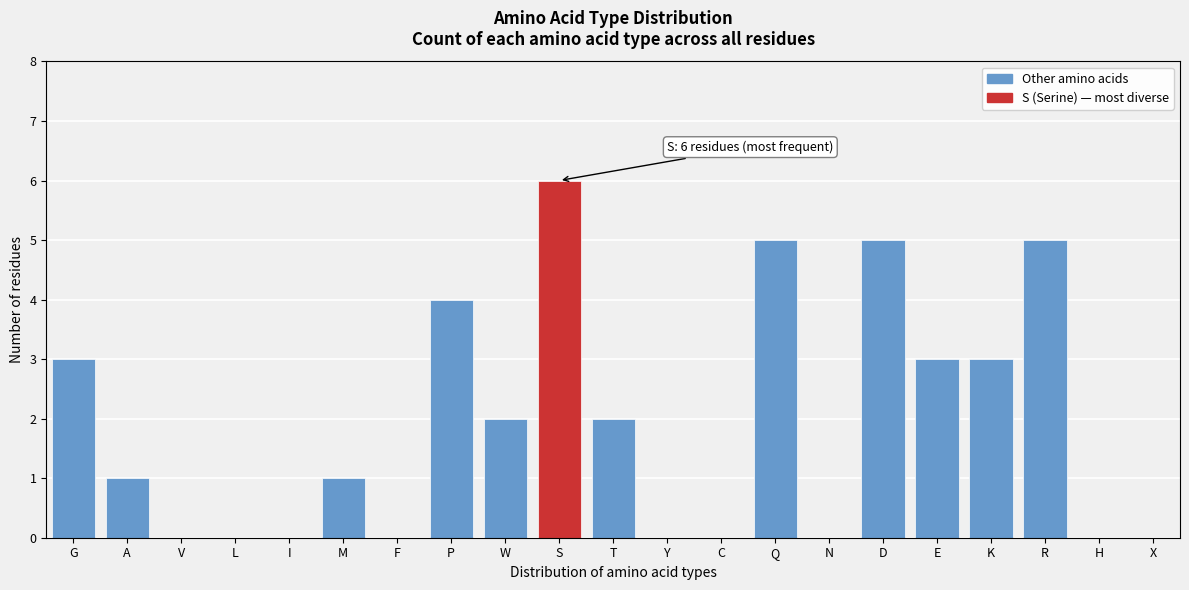

Reading right to left, transcribe all the data shown in this chart.

X=0	H=0	R=5	K=3	E=3	D=5	N=0	Q=5	C=0	Y=0	T=2	S=6	W=2	P=4	F=0	M=1	I=0	L=0	V=0	A=1	G=3